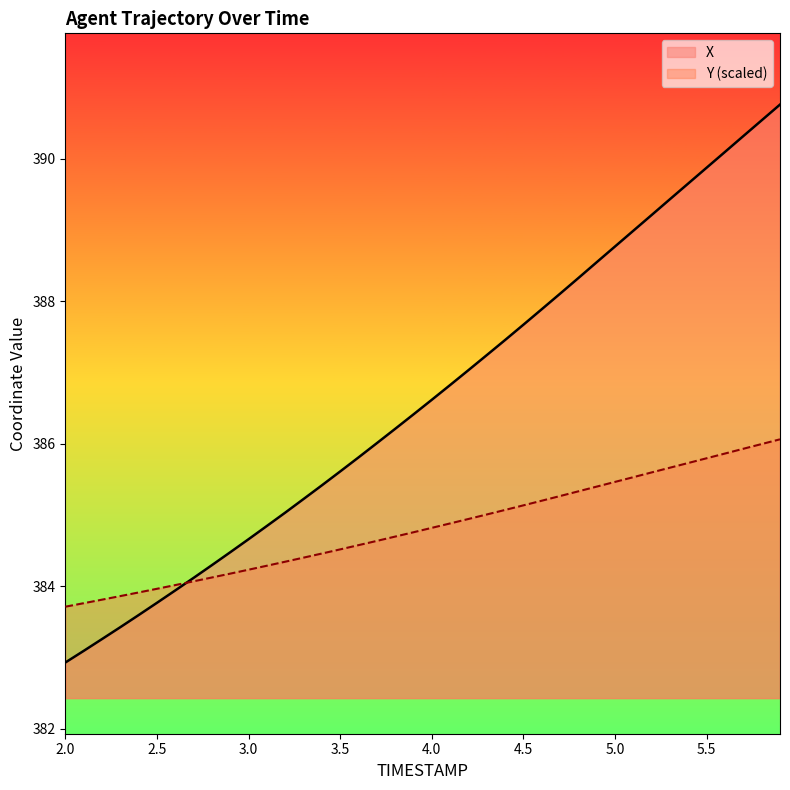

Reading left to right, transcribe all the data shown in this chart.

X: 382.9	383.1	383.3	383.4	383.6	383.8	383.9	384.1	384.3	384.5	384.7	384.8	385.0	385.2	385.4	385.6	385.8	386.0	386.2	386.4	386.6	386.8	387.0	387.2	387.5	387.7	387.9	388.1	388.3	388.5	388.8	389.0	389.2	389.4	389.7	389.9	390.1	390.3	390.5	390.8
Y: 383.7	383.8	383.8	383.9	383.9	384.0	384.0	384.1	384.1	384.2	384.2	384.3	384.3	384.4	384.5	384.5	384.6	384.6	384.7	384.8	384.8	384.9	384.9	385.0	385.1	385.1	385.2	385.3	385.3	385.4	385.5	385.5	385.6	385.7	385.7	385.8	385.9	385.9	386.0	386.1